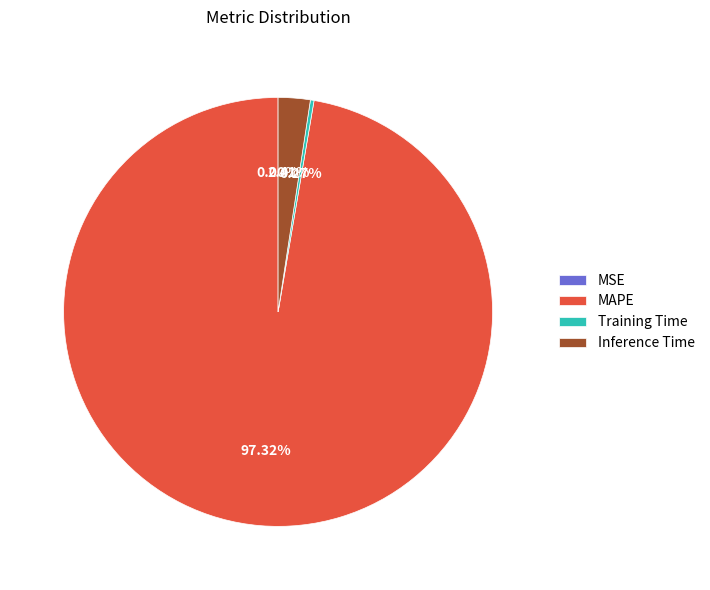

What percentage do Inference Time and MAPE together represent?

99.7%